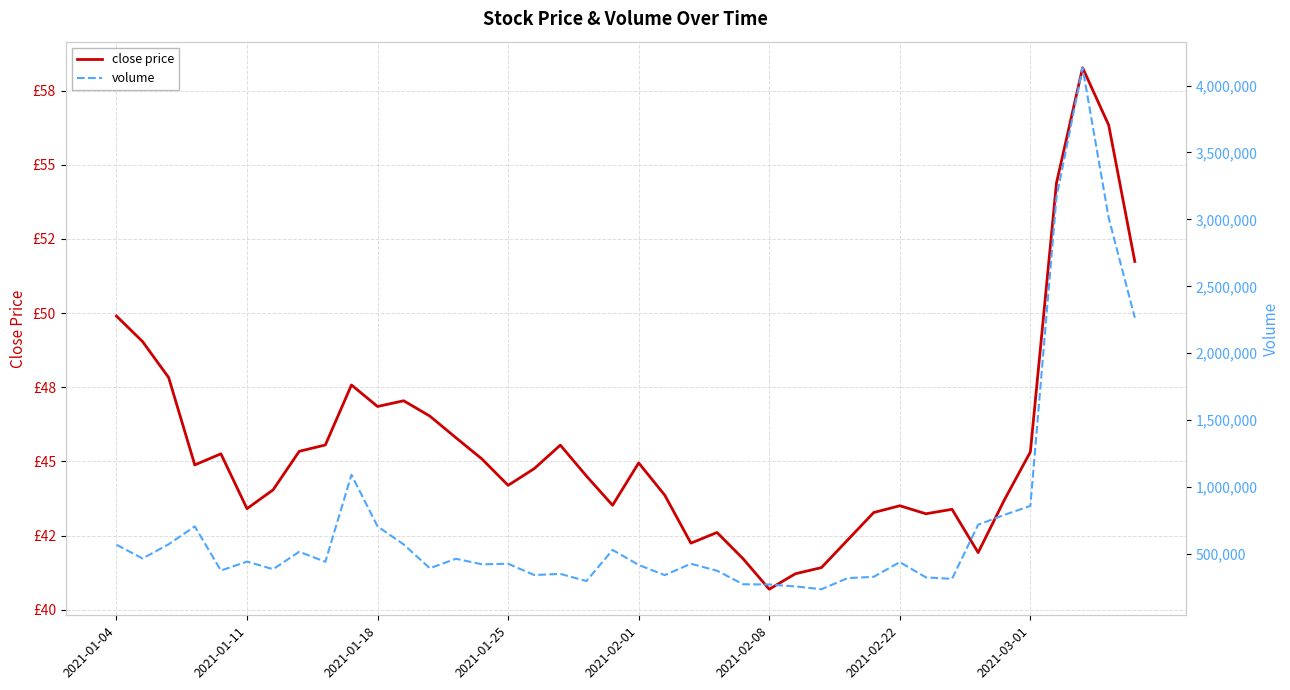

True or false: volume and close price intersect in this chart.

False